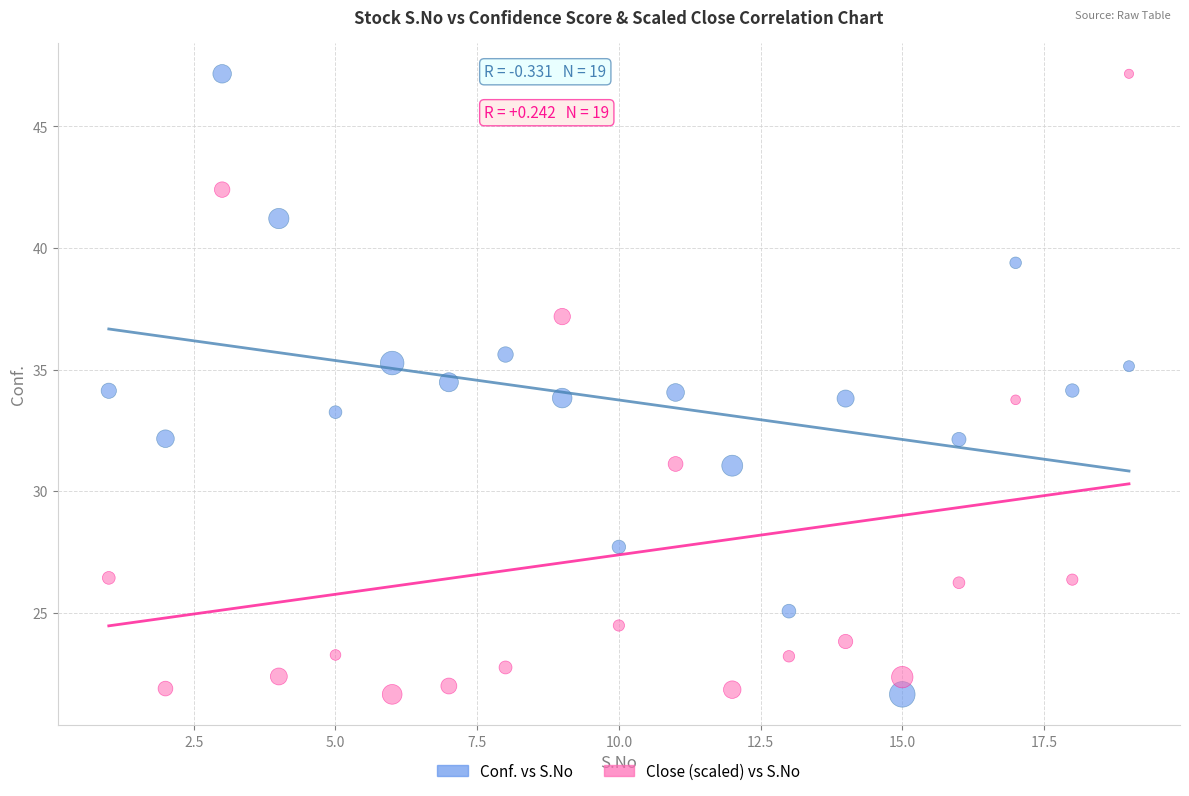

What is the X range (max minus min) for the scatter plot?

18.0